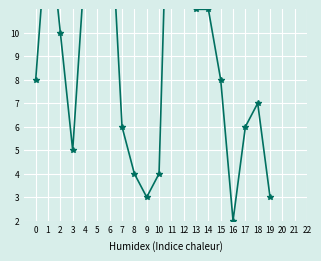

What is the average value?

10